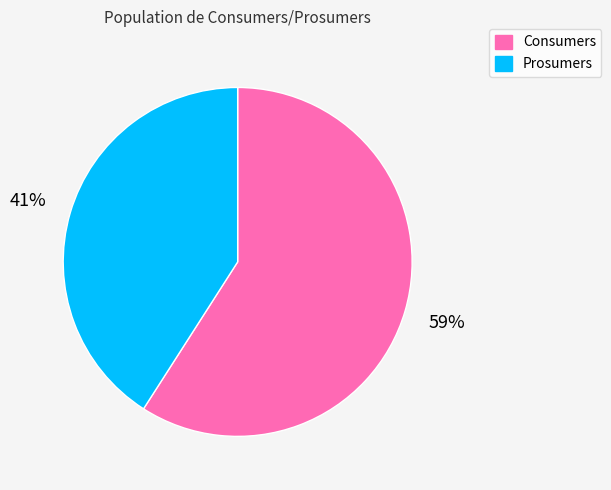

Which category has the biggest portion of the pie?

Consumers